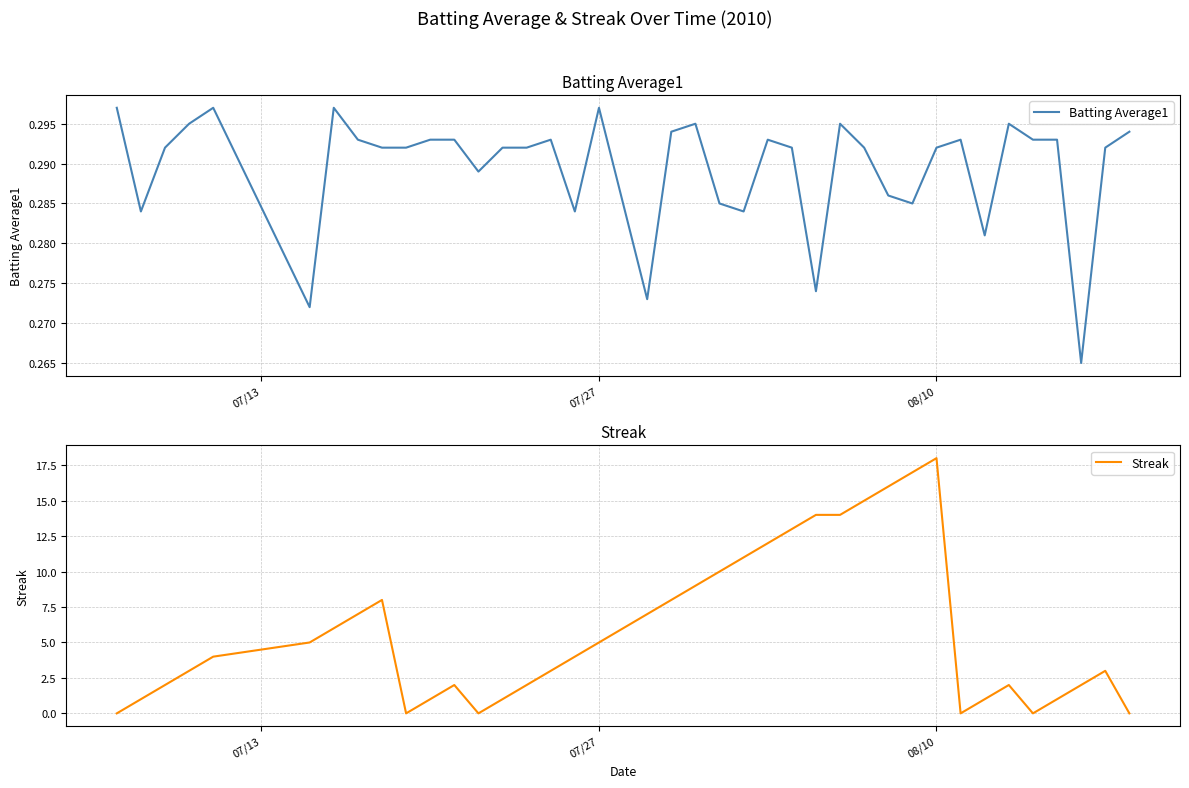

What is the highest value of the Streak series?

18